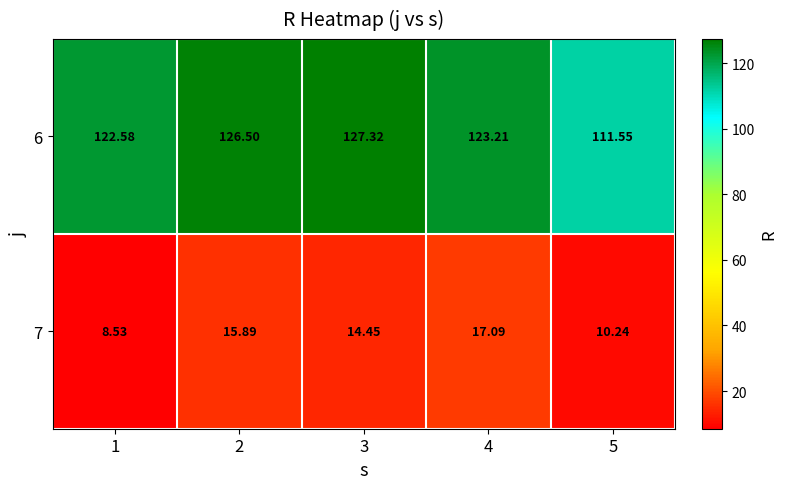

Is the value of 7 at 1 greater than the value of 6 at 3?

No